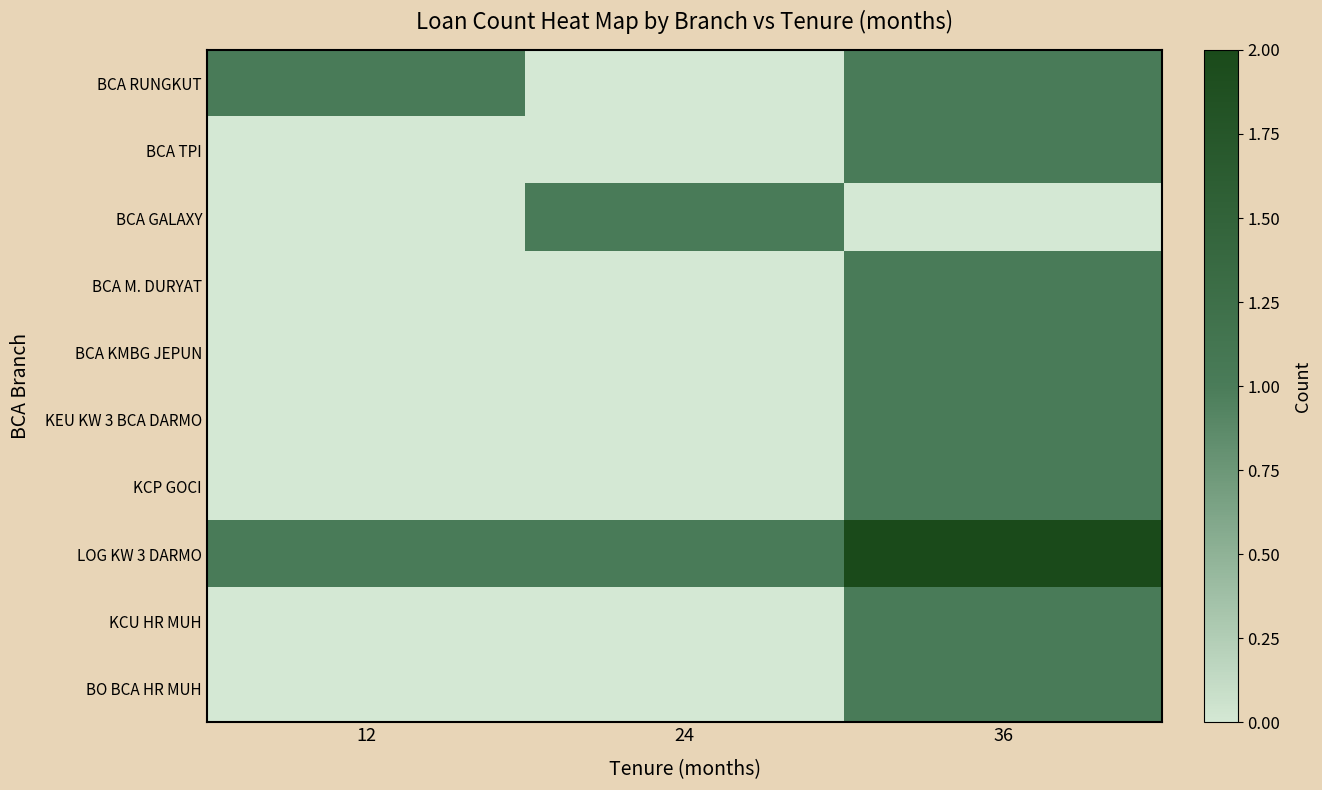

How many categories are shown in the chart?

3